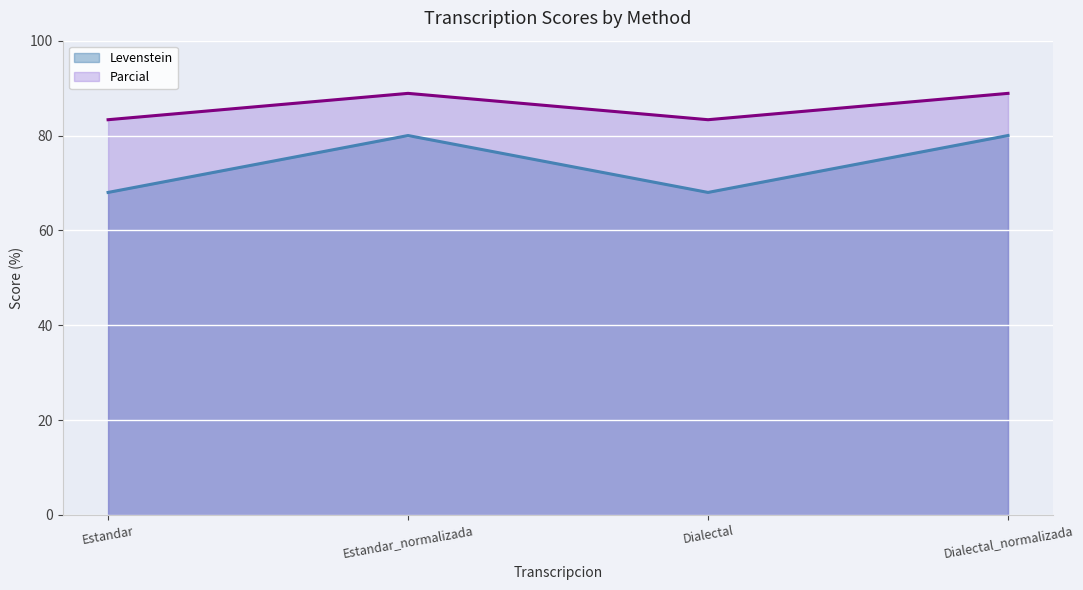

How many interior local valleys does the Parcial series have?

1